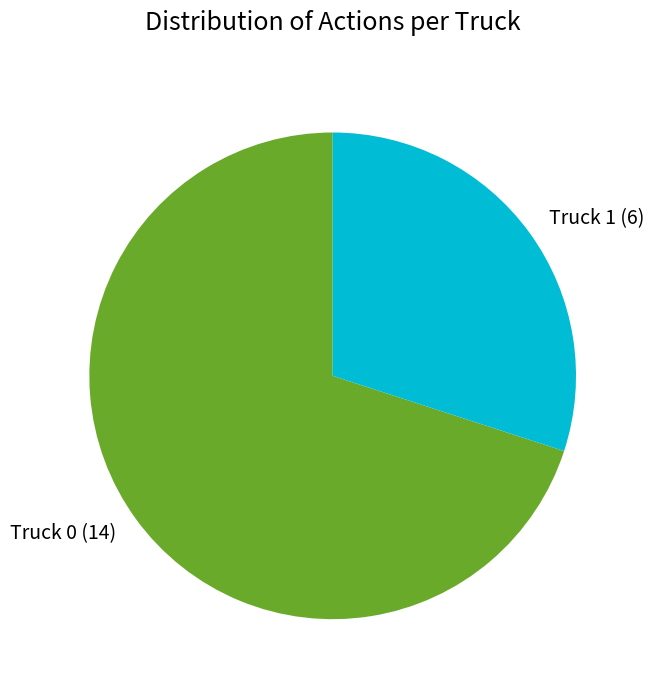

The Truck 0 slice represents 70% of the pie. True or false?

True